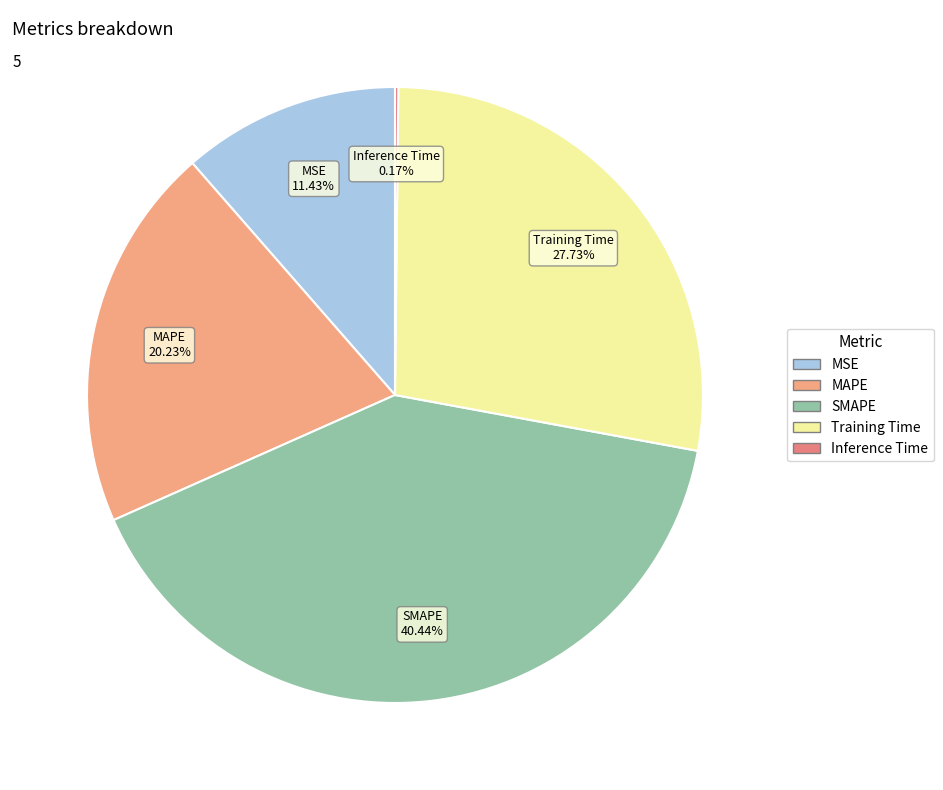

To the nearest percent, what is the difference between the largest and smallest slice percentages?

40%